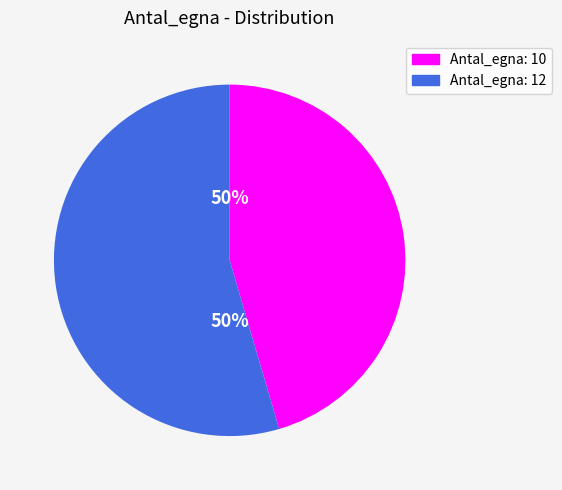

How many slices are in this pie chart?

2